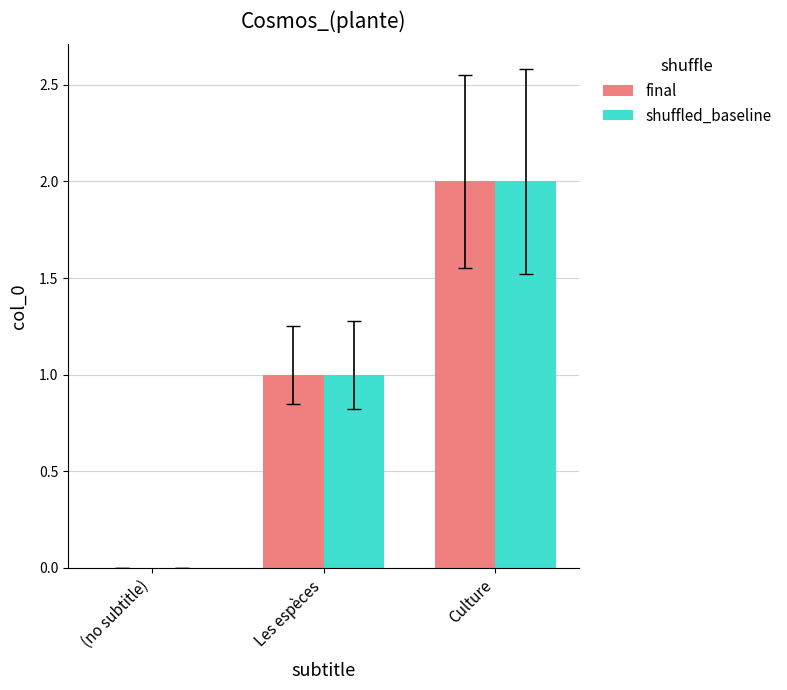

What is the sum of the final values at Les espèces and Culture?

3